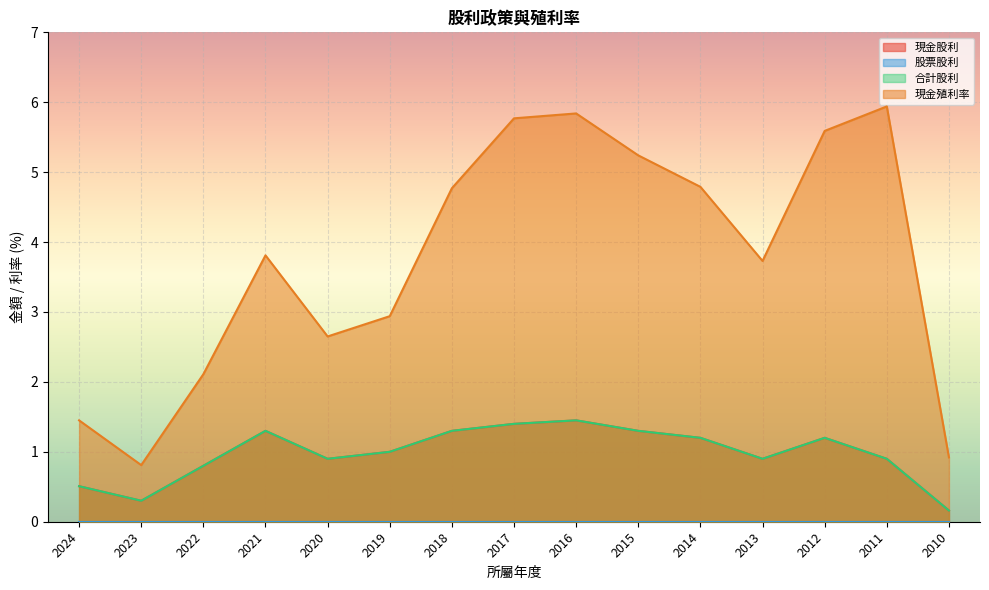

What is the value of the 合計股利 point at the 3rd from the left?

0.8